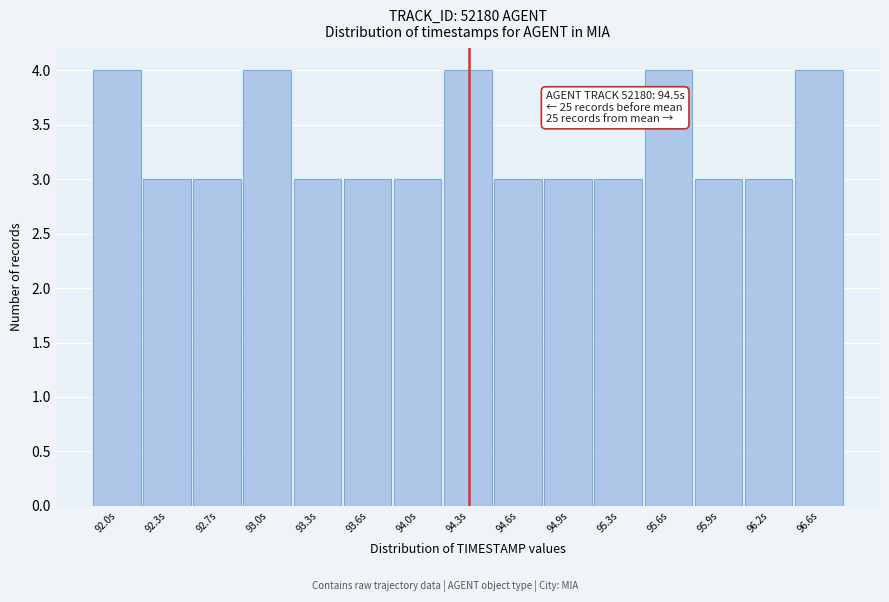

Reading left to right, list all the values displayed in this chart.

4	3	3	4	3	3	3	4	3	3	3	4	3	3	4